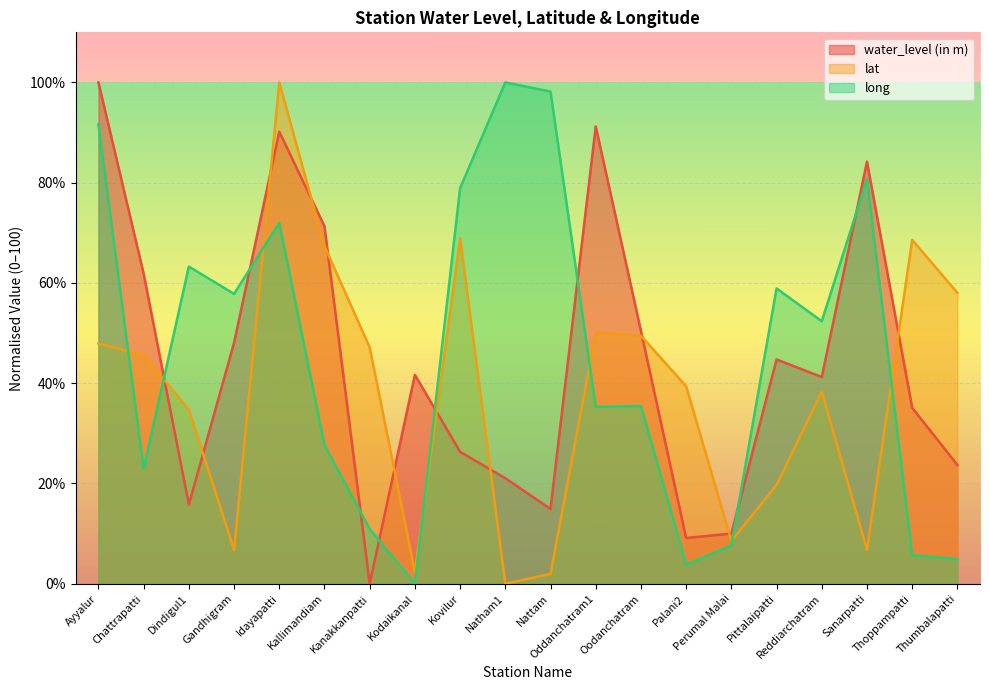

At which label does water_level (in m) first exceed 41?

Ayyalur